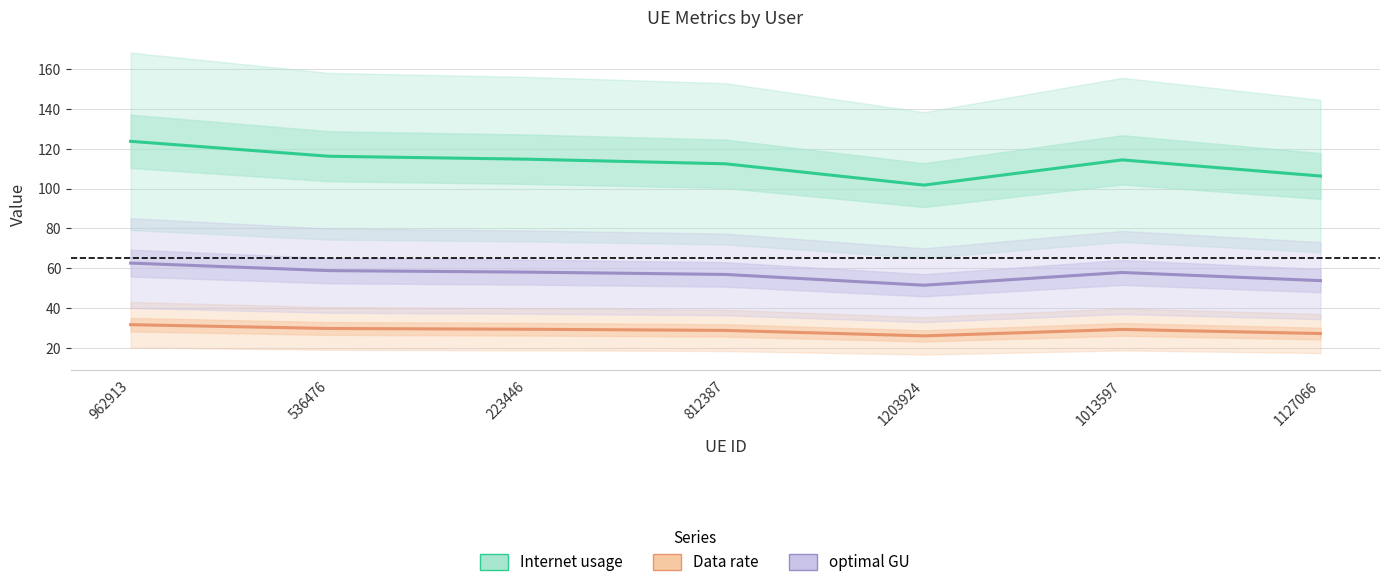

At which category is the sum across all series the highest?

962913